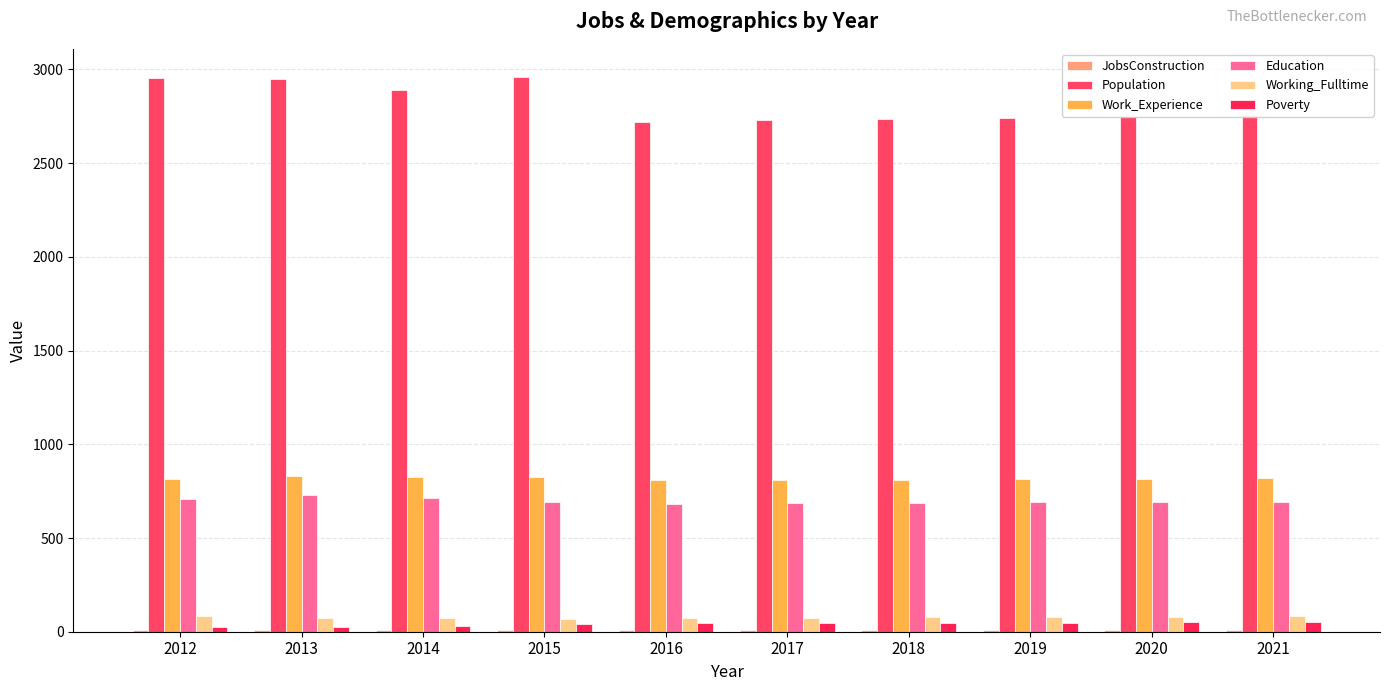

The value of Population at 2012 is 2955. True or false?

True